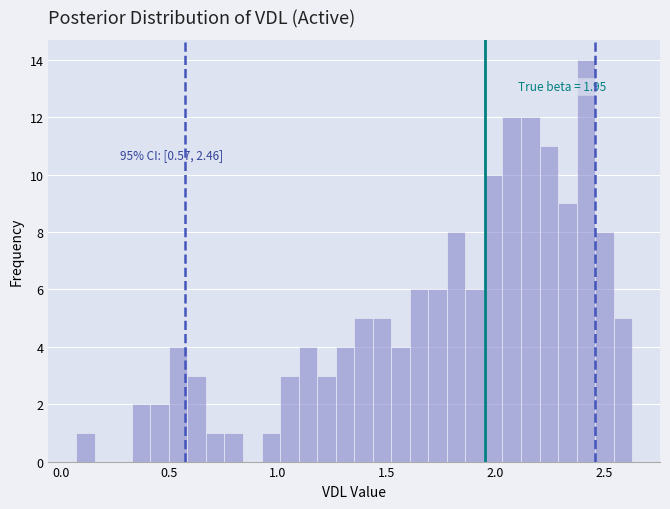

Read against the x-axis, roughly where is the centre of the tallest bar?

2.40